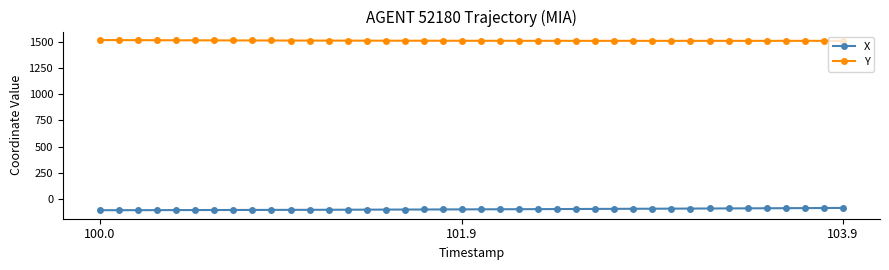

Rank the series by their average value, from lowest to highest.

X, Y